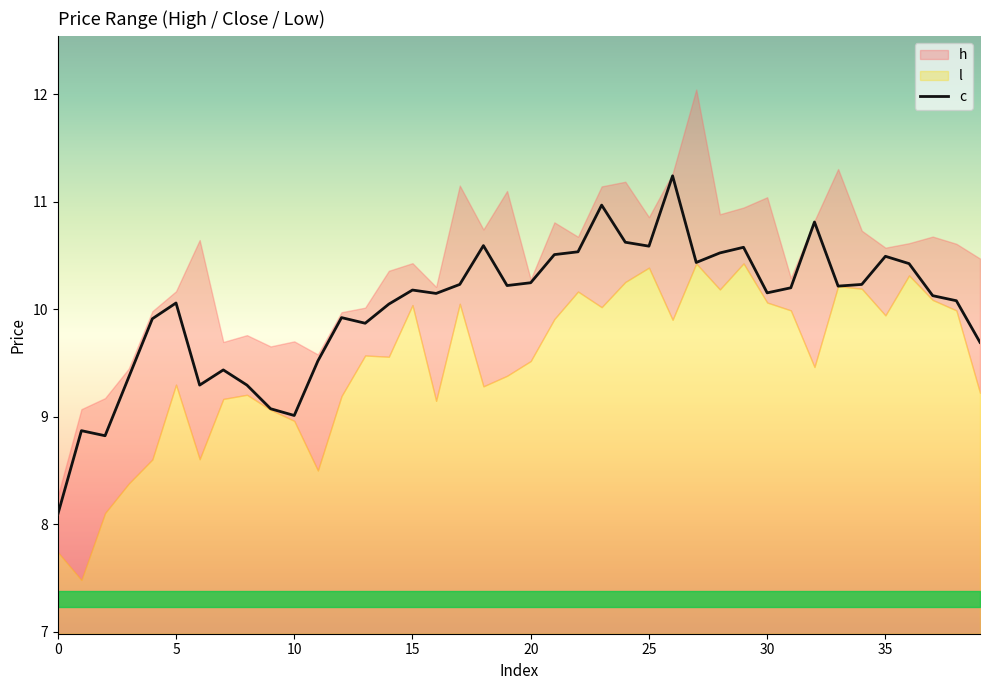

What is the minimum value for c?

8.1